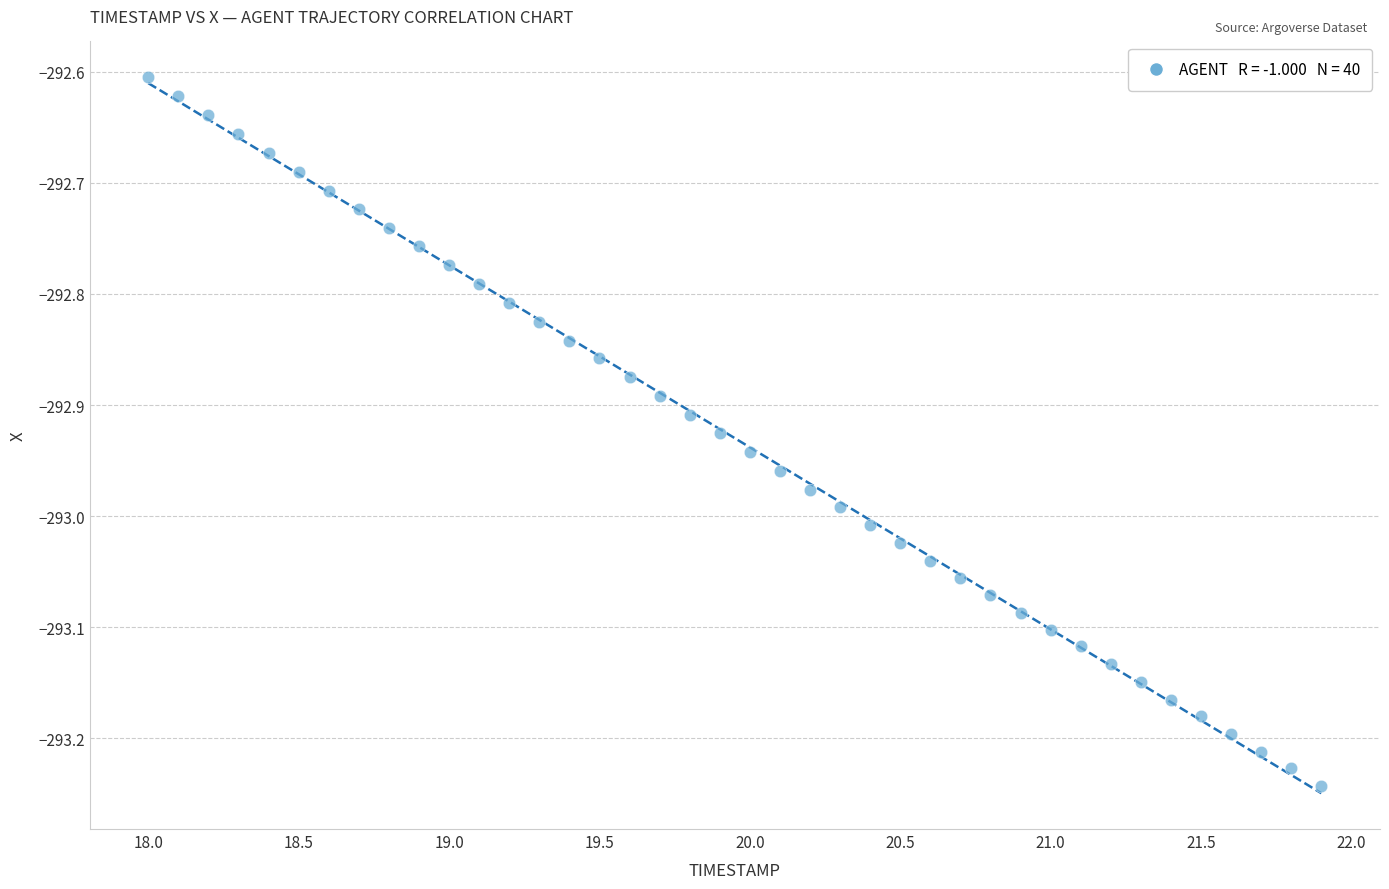

What is the range of Y values (max minus min)?

0.6